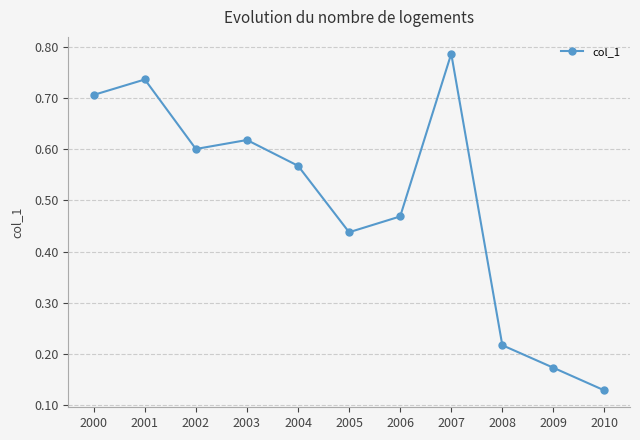

What is the sum of all values?

5.4